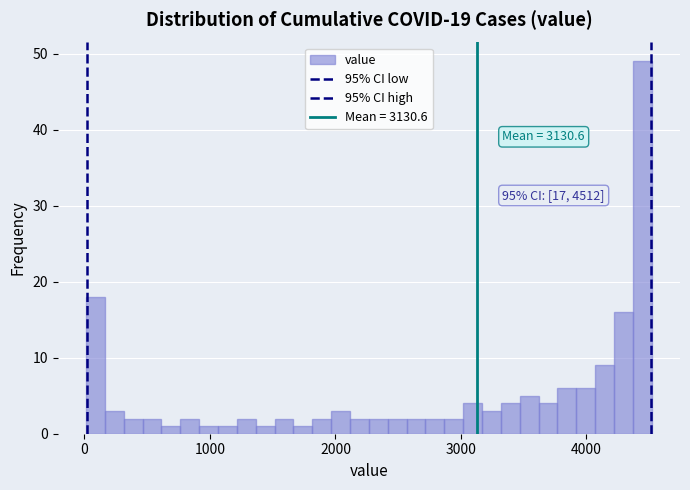

Read against the x-axis, roughly where is the centre of the tallest bar?

4400